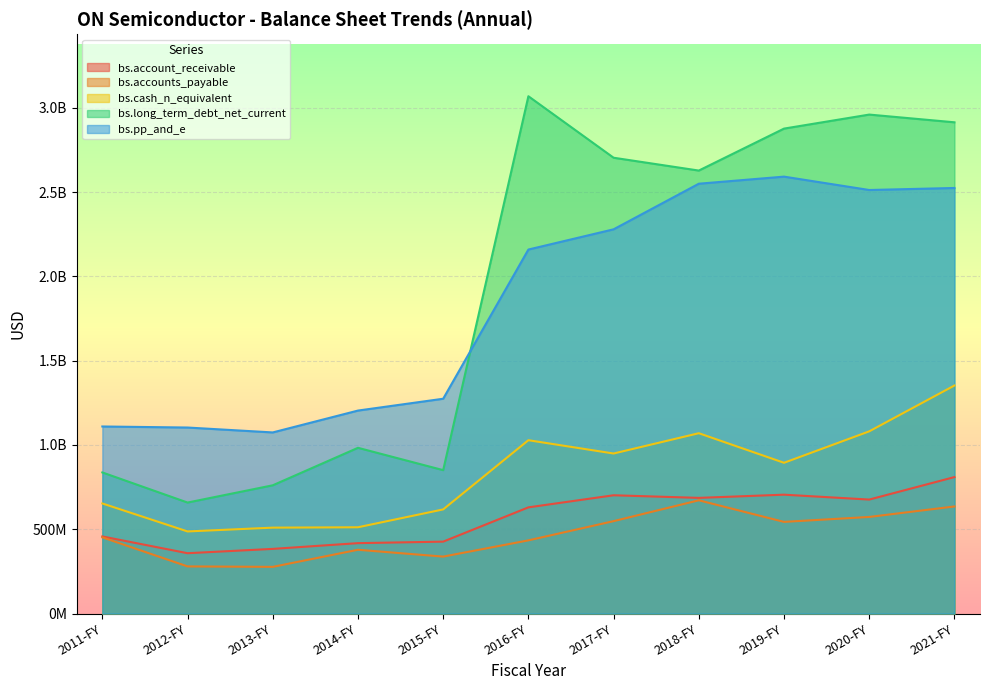

The value of bs.pp_and_e at 2012-FY is 338895283. True or false?

False